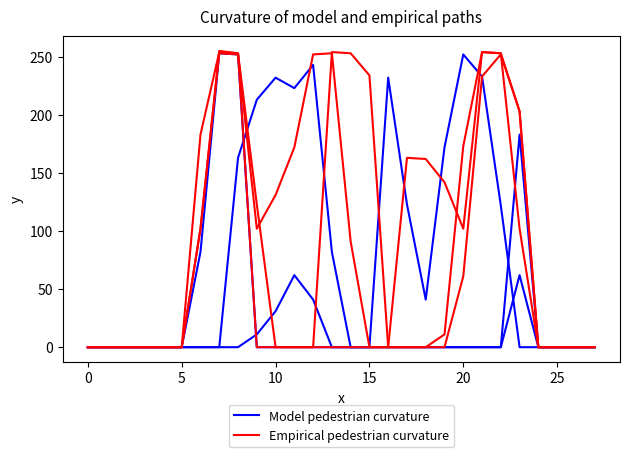

What are all the series names shown in the legend?

Model pedestrian curvature, Empirical pedestrian curvature